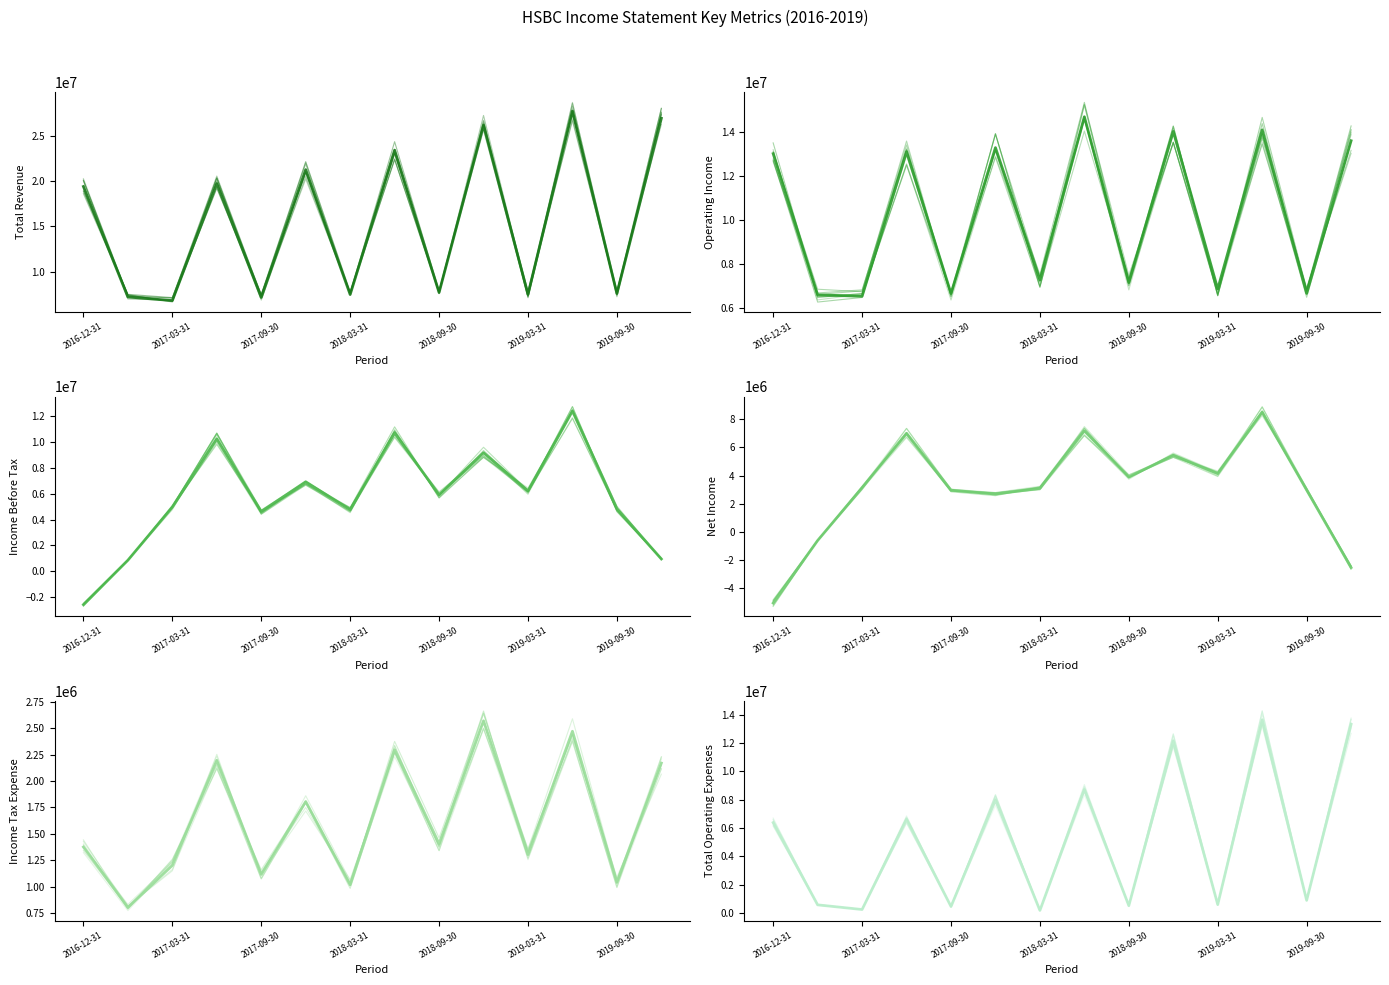

What is the spread (max minus min) of values at 9?

23618000